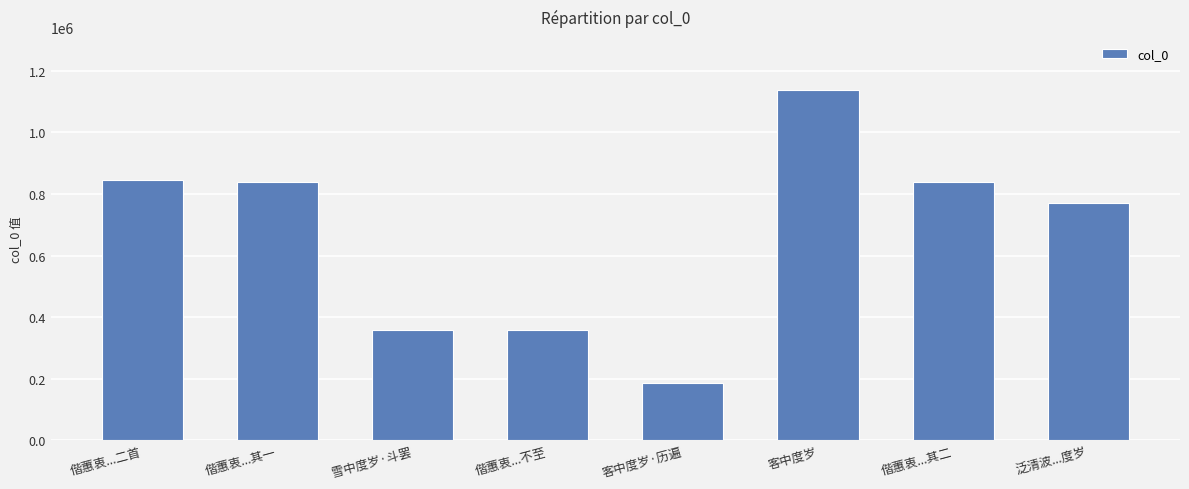

Which category has the highest value across all series?

客中度岁